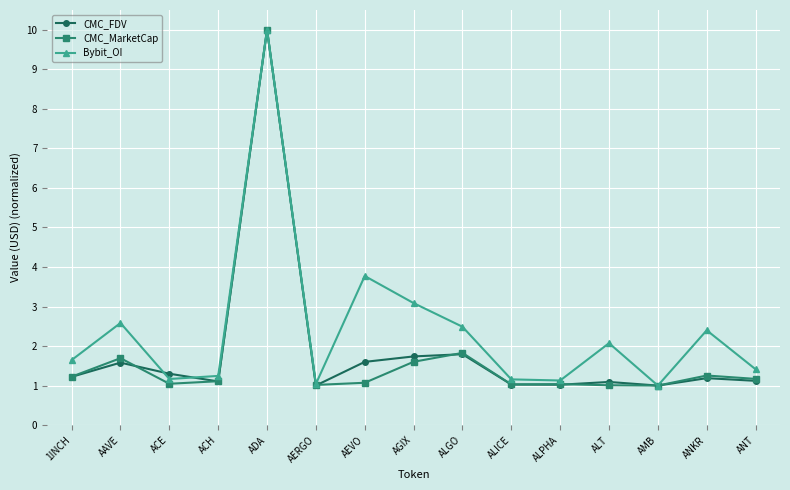

What is the average value of the Bybit_OI series?

2.4